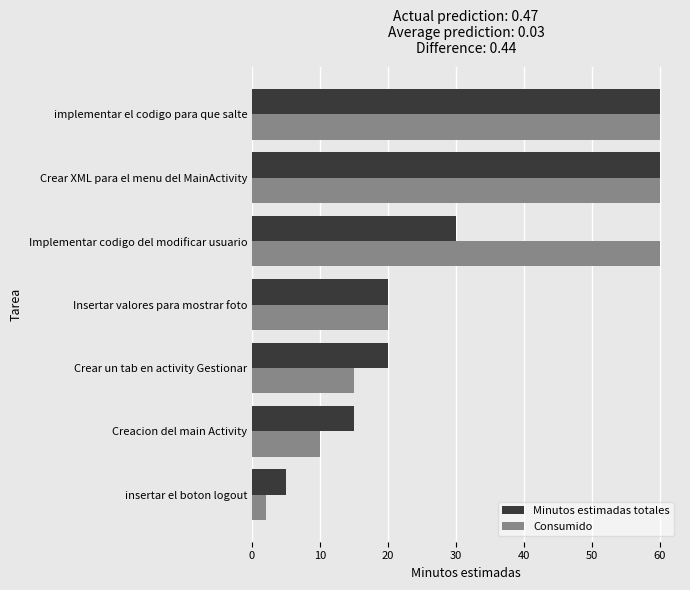

What is the maximum value for Minutos estimadas totales?

60